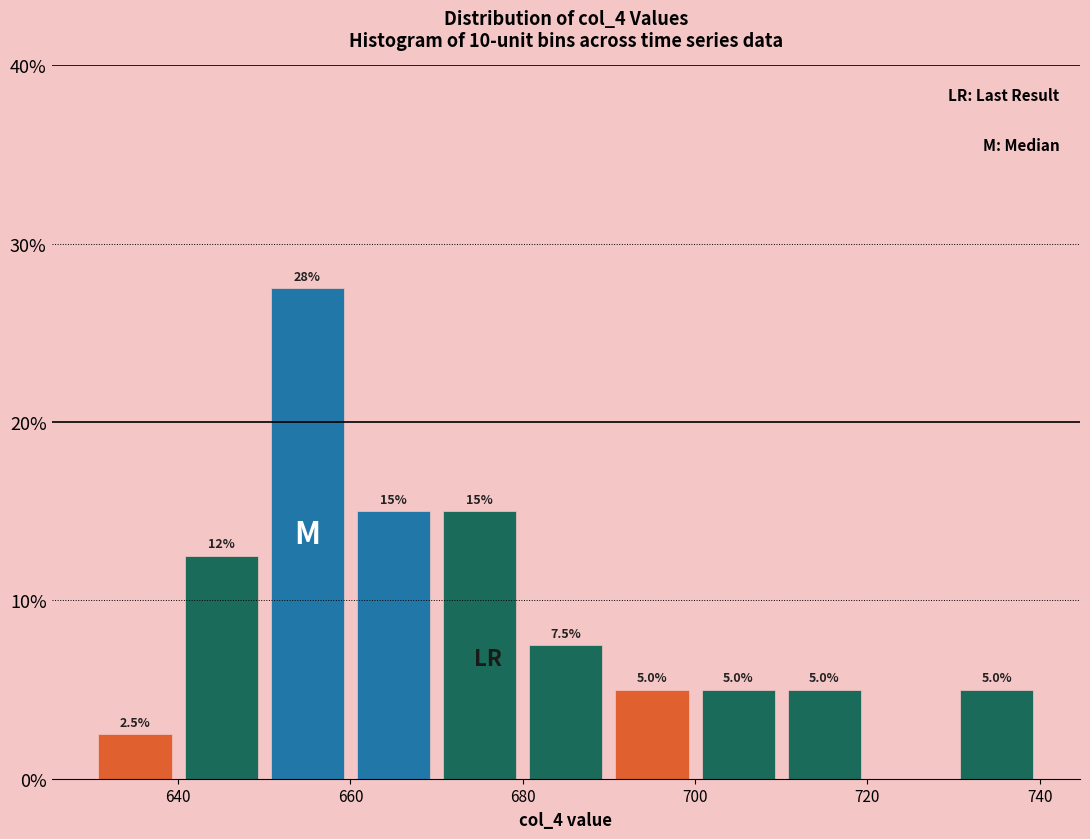

Over which range of the x-axis is the bar tallest?

650 to 660